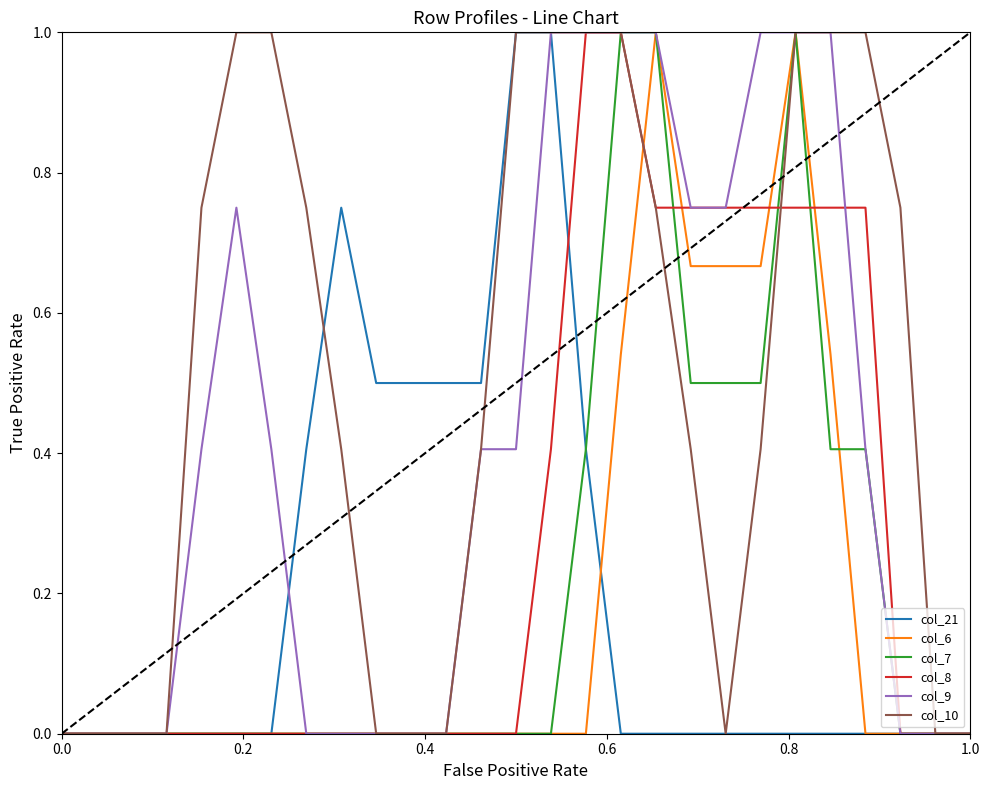

What is the highest value of the col_21 series?

1.0